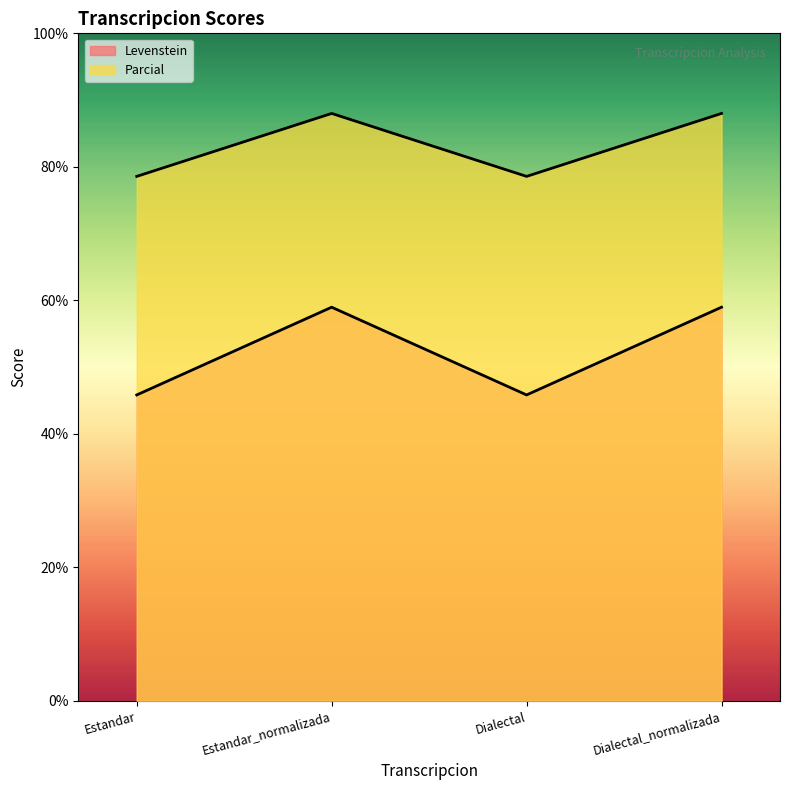

List the labels in order of Parcial value, largest first.

Estandar_normalizada, Dialectal_normalizada, Estandar, Dialectal